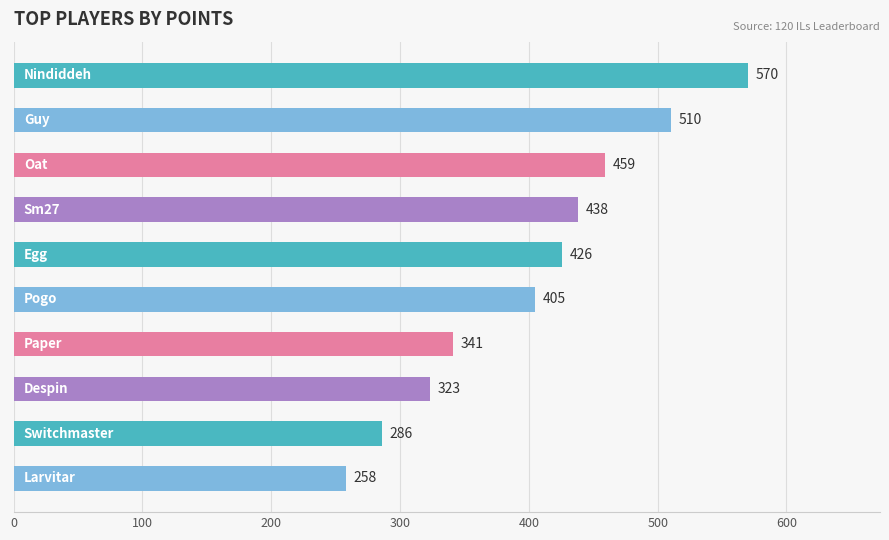

What is the value of the 4th bar from the top?

438